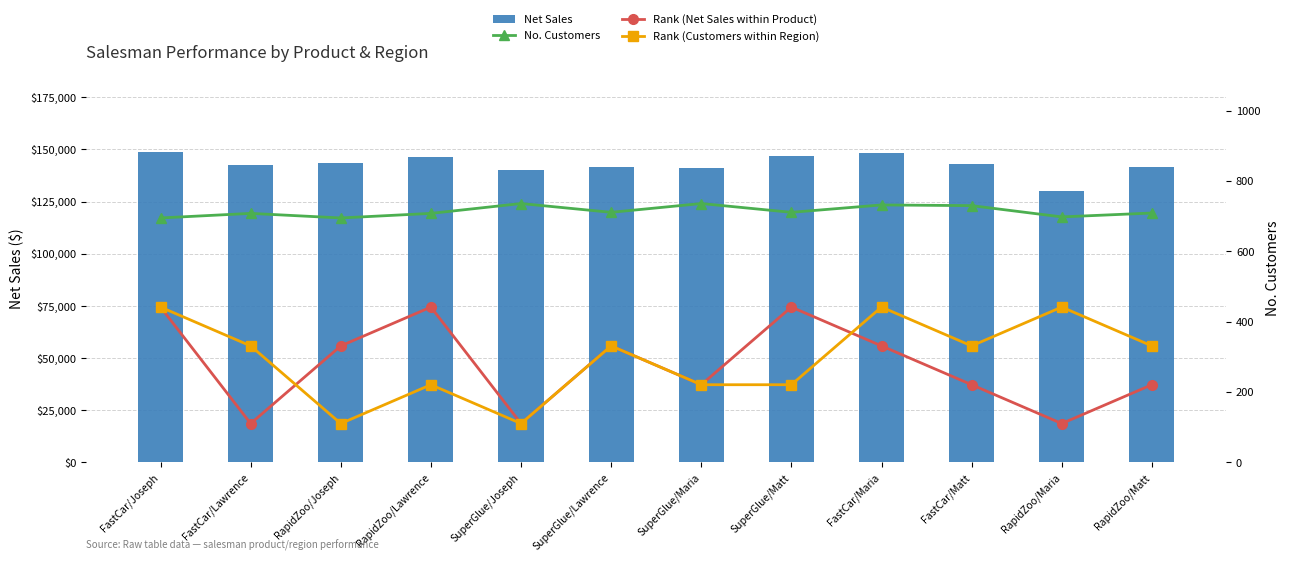

Read the Rank (Customers within Region) value at FastCar/Joseph.

4